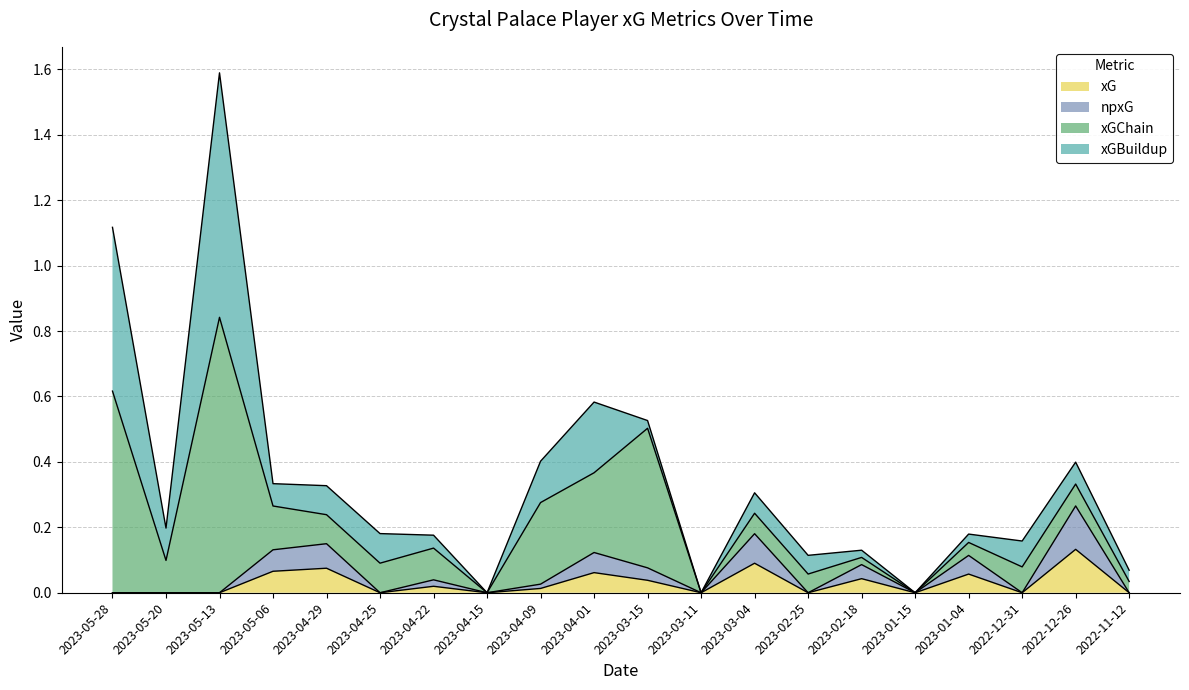

In npxG, how many points are higher than both neighbors (excluding endpoints)?

7